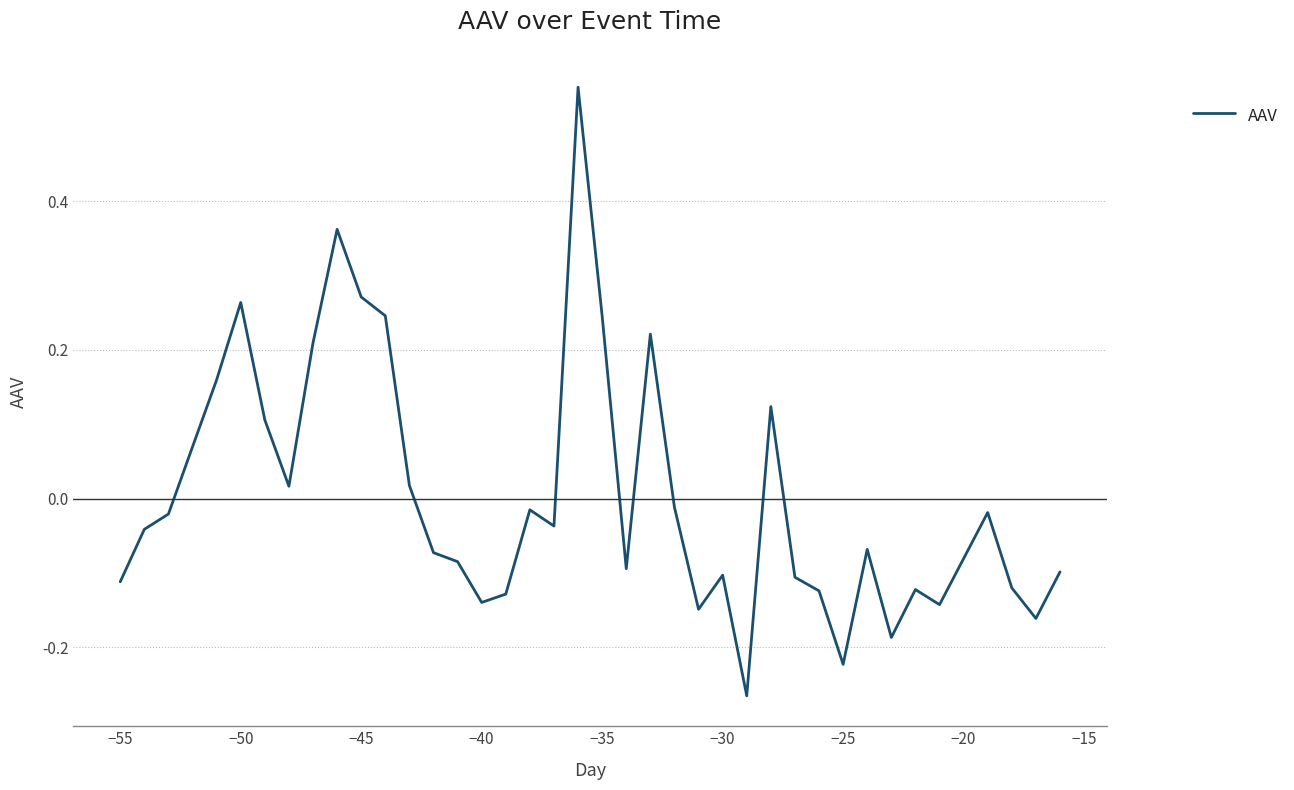

What is the difference between the maximum and minimum values?

0.8